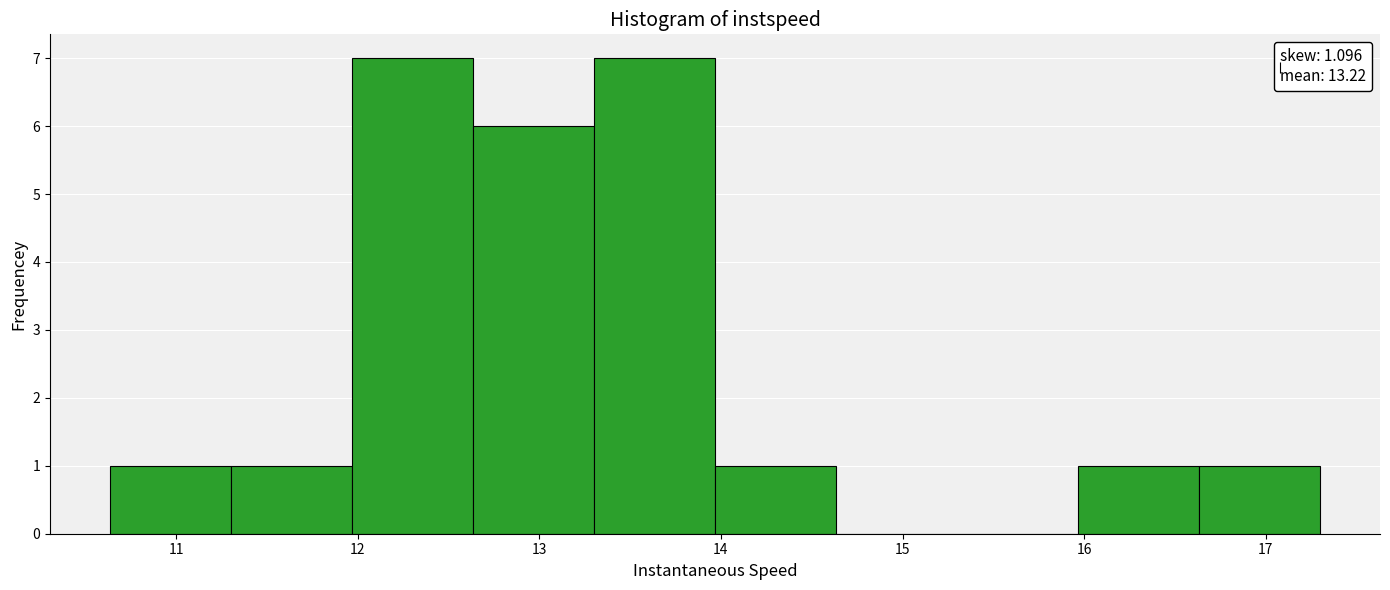

How tall is the bar that spans 14.0 to 14.6 on the x-axis? Neither the bar edges nor the heights are printed on the chart, so give them approximately, as read against the axes.

1